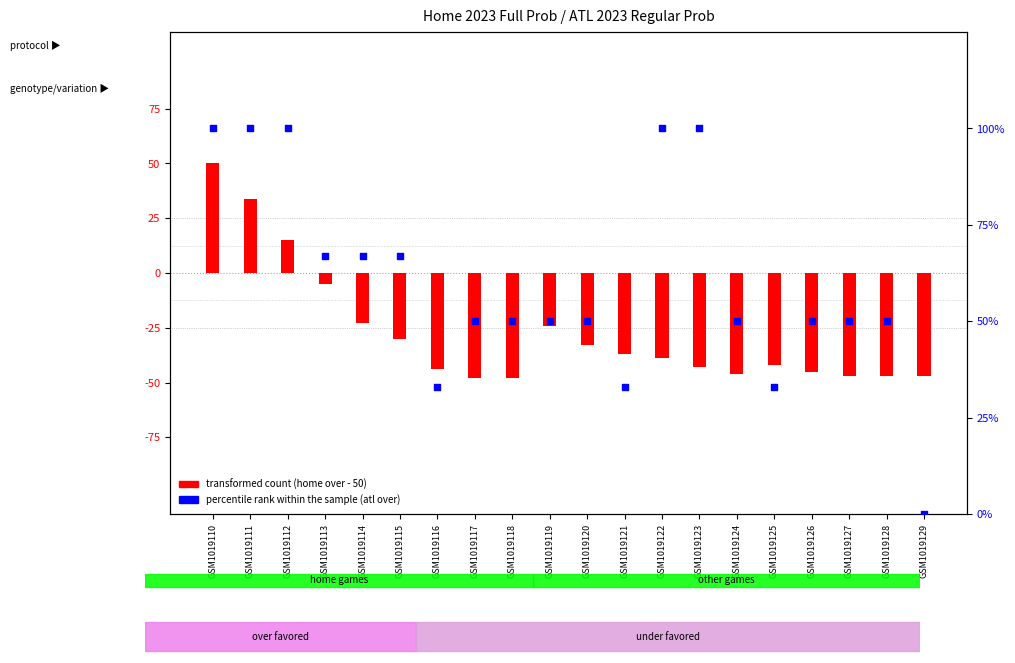

Which series has the largest total across all categories?

percentile rank within the sample